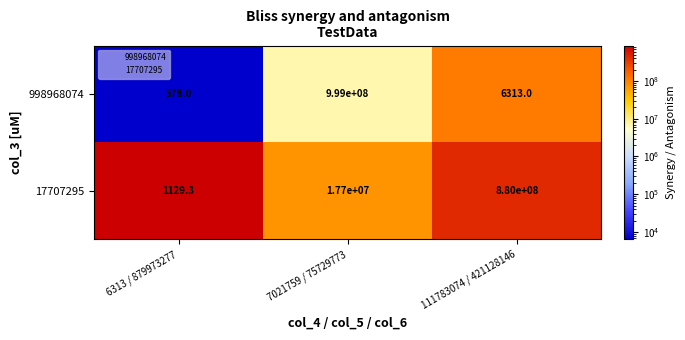

Reading left to right, transcribe all the data shown in this chart.

998968074: 6313 / 879973277=578.0	7021759 / 75729773=999000000.0	111783074 / 421128146=6313.0
17707295: 6313 / 879973277=1129.3	7021759 / 75729773=17700000.0	111783074 / 421128146=880000000.0